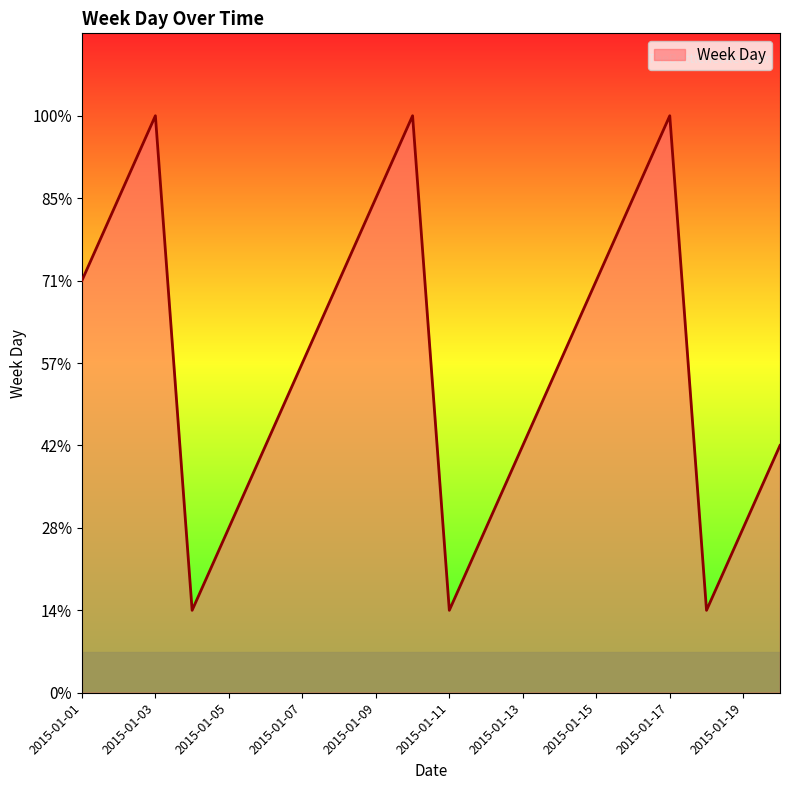

What is the value of the 4th point from the left?

1